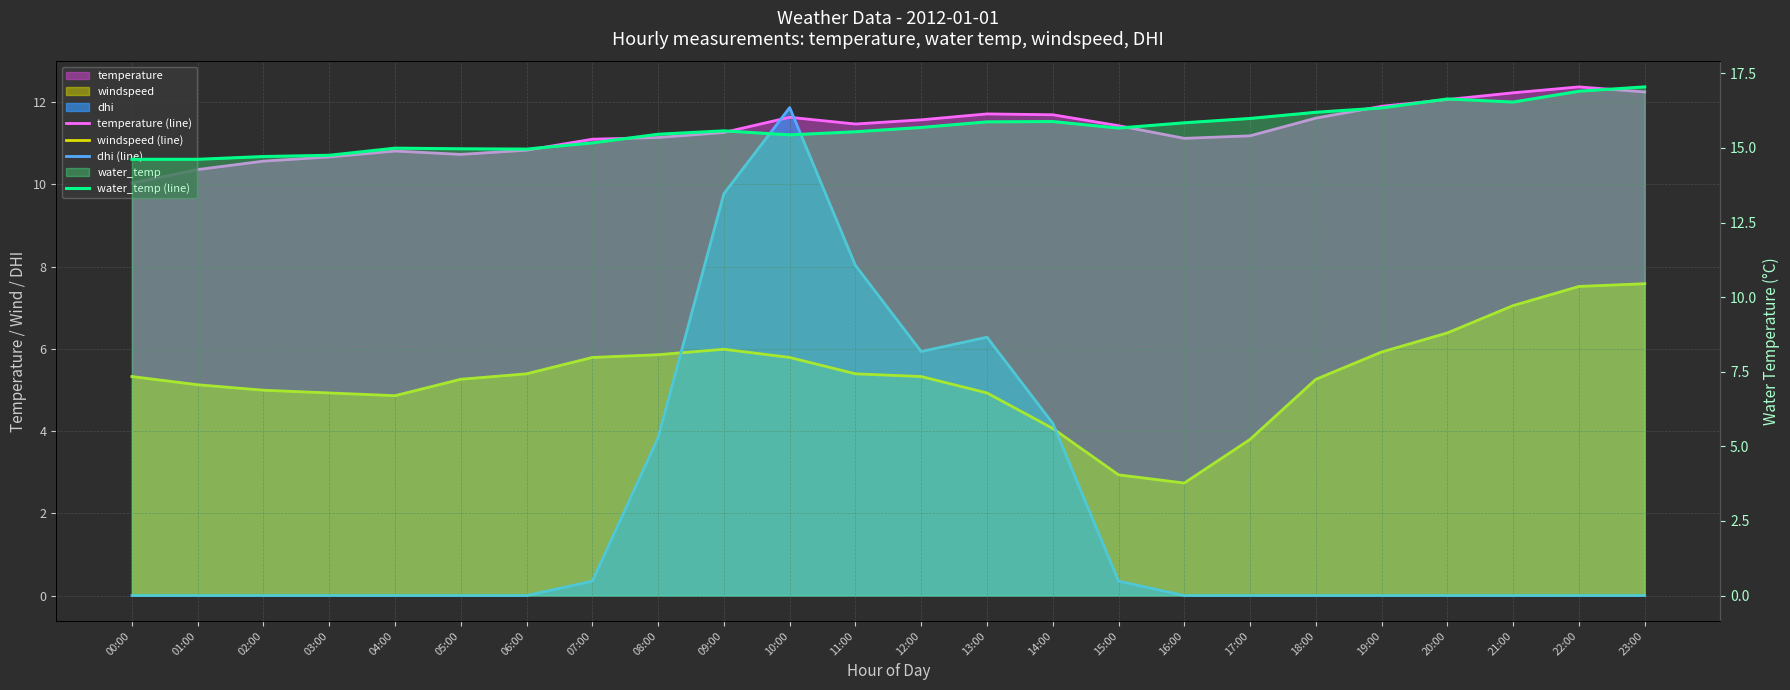

How many lines are shown in the chart?

4